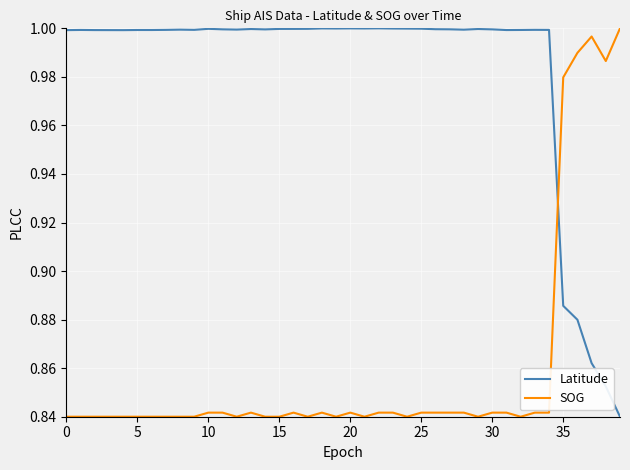

Which series ends up on top after the final intersection of Latitude and SOG?

SOG